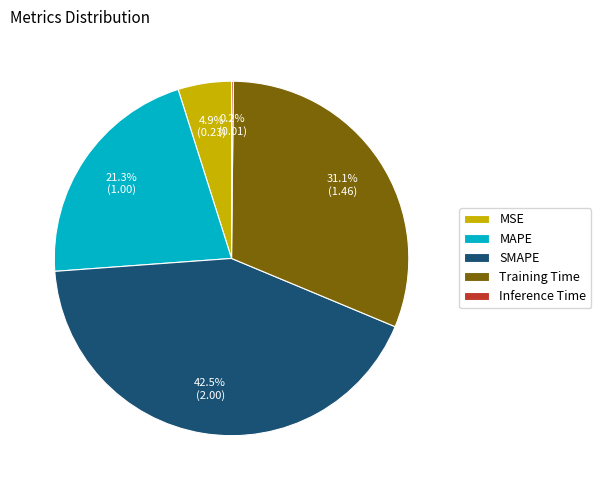

What percentage is NOT represented by MSE?

95.1%